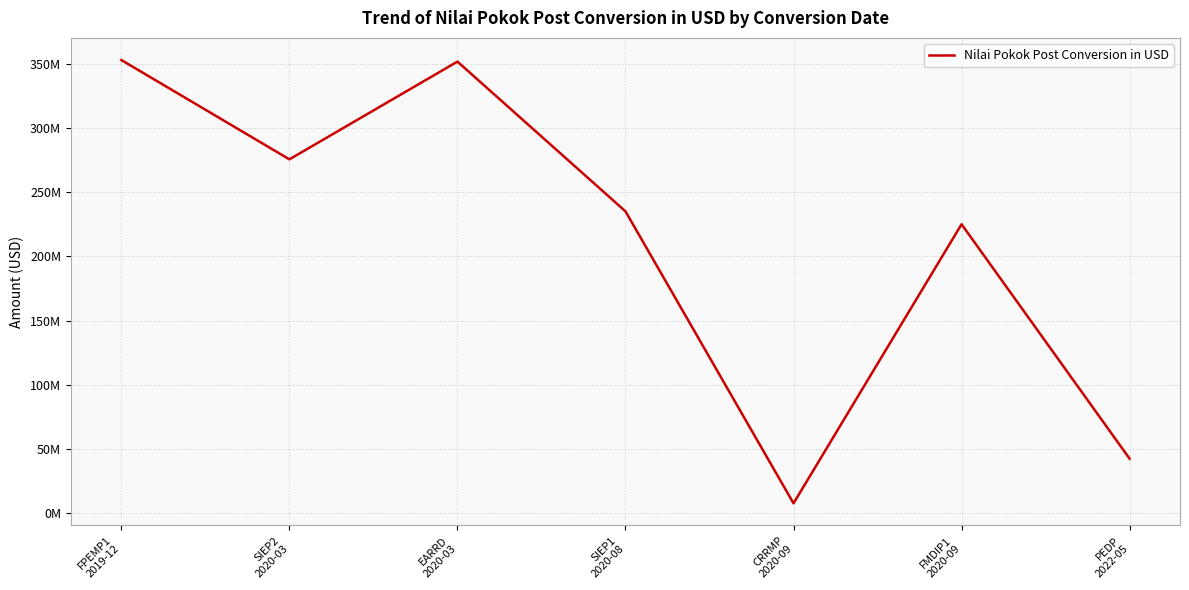

Is this an area chart (filled region under the line)?

No